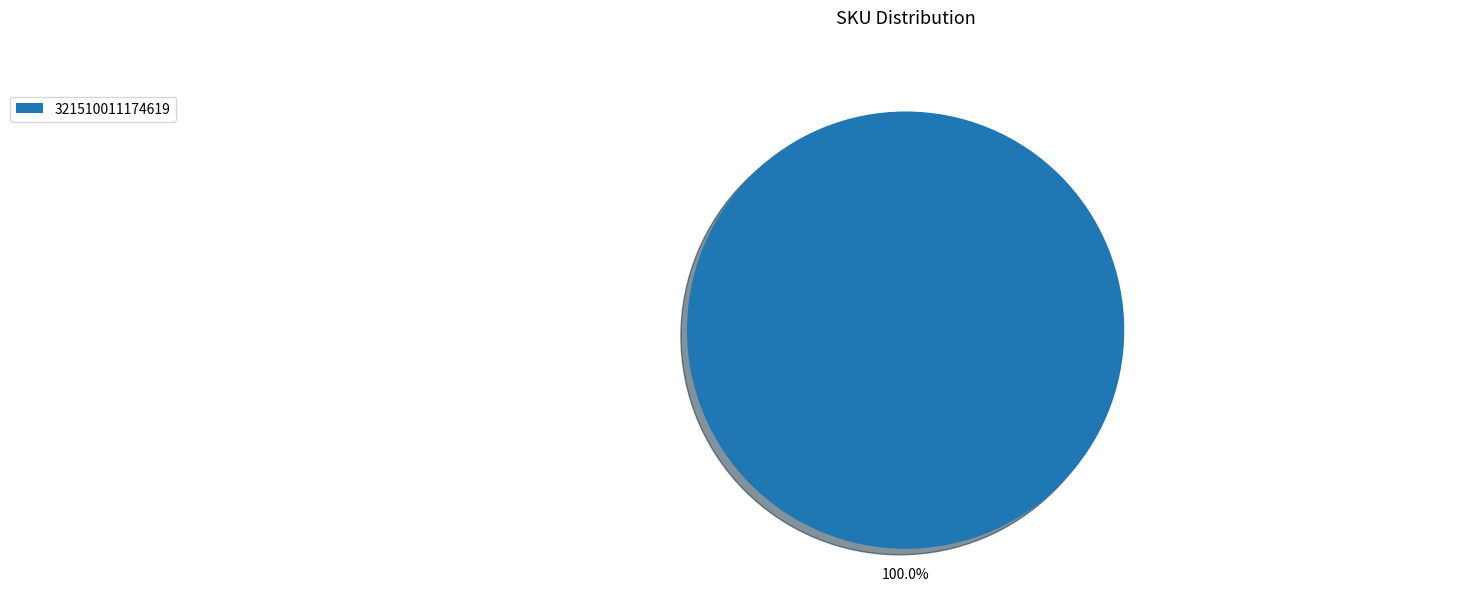

Does 321510011174619 account for over 50% of the chart?

Yes